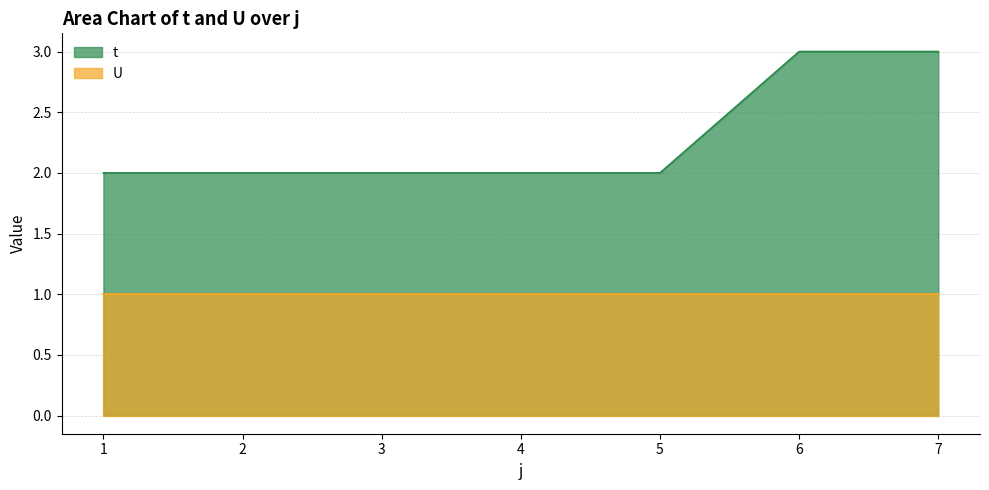

Reading left to right, extract all data points from this chart.

1=2	2=2	3=2	4=2	5=2	6=3	7=3